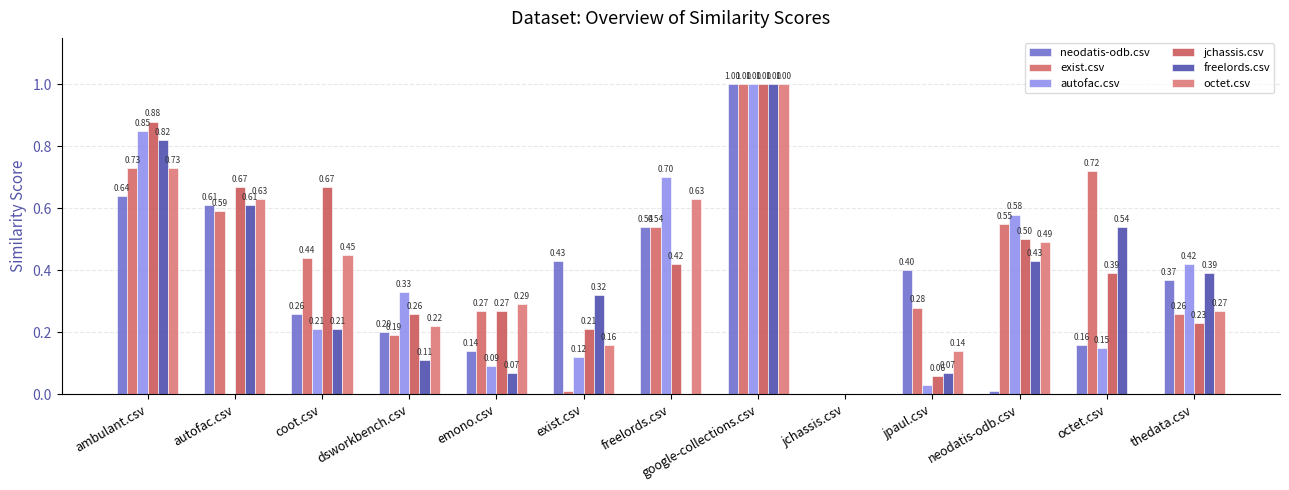

Which category has the highest value in the octet.csv series?

google-collections.csv